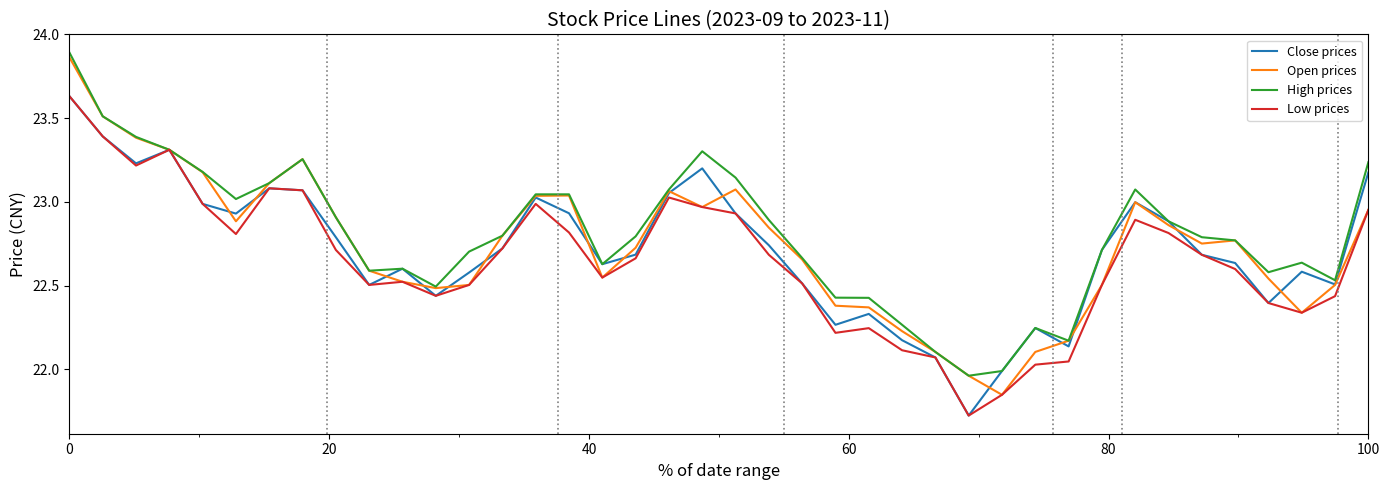

True or false: Close prices and High prices intersect in this chart.

False